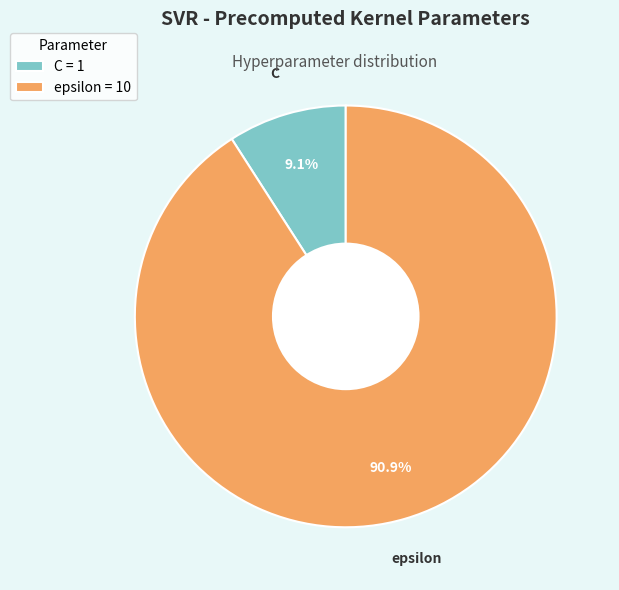

To the nearest percent, what portion does epsilon represent?

91%